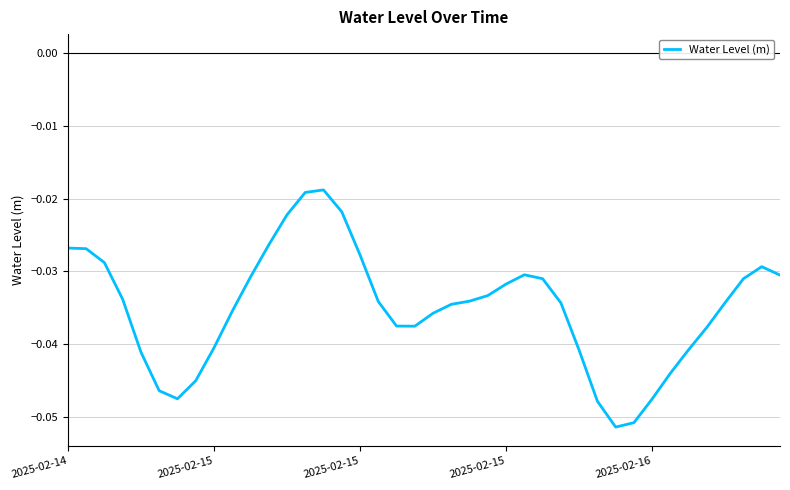

At which label is the value closest to 0?

14